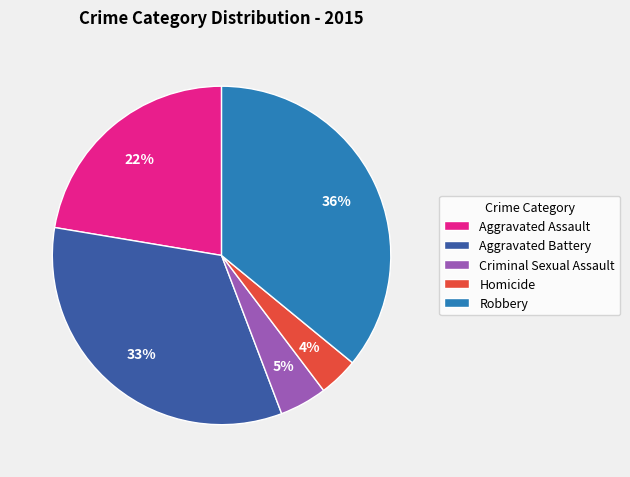

Does Homicide represent more than half of the total?

No